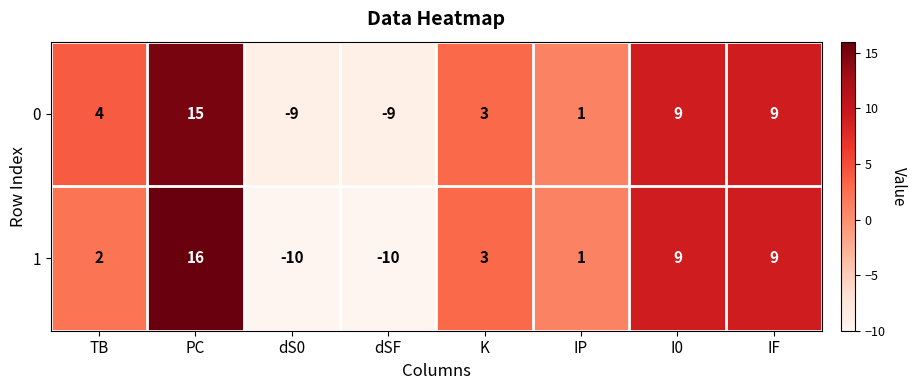

Is it true that 0 equals -13 at dS0?

False